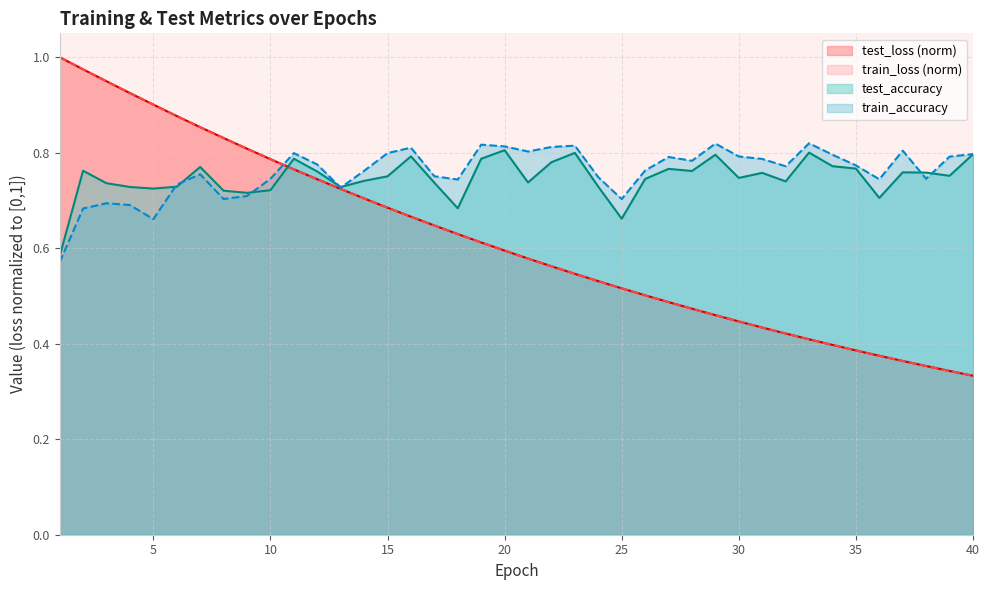

True or false: test_accuracy has a value of 1.0 at 9.

False